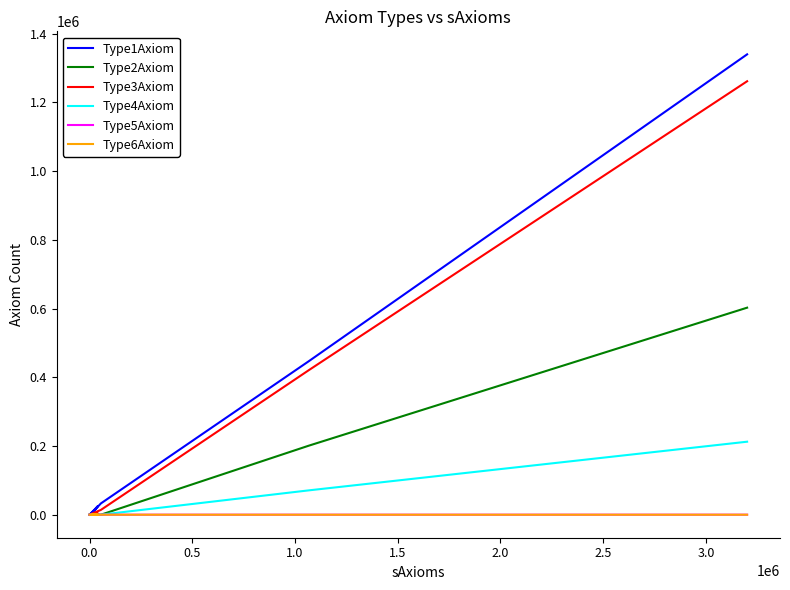

What is the value of the Type1Axiom point at the 3rd from the left?

3092